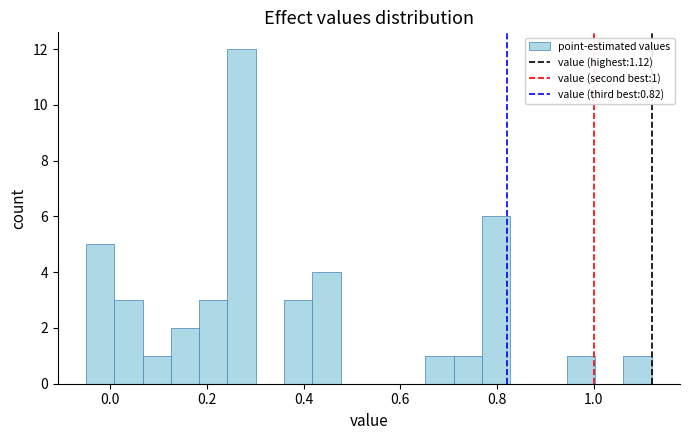

Read against the x-axis, roughly where is the centre of the tallest bar?

0.28